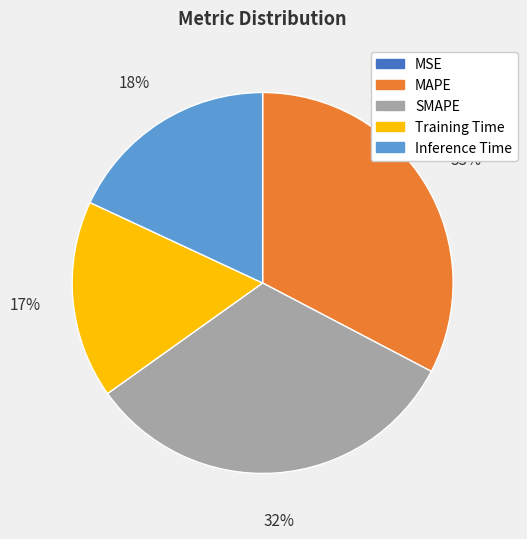

What percentage is the Inference Time slice, to the nearest percent?

18%